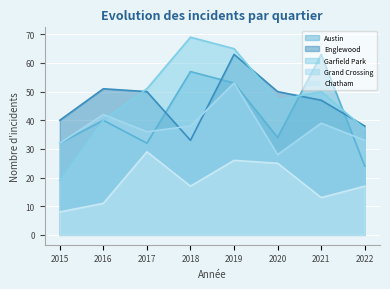

Which series has the largest total across all categories?

Garfield Park